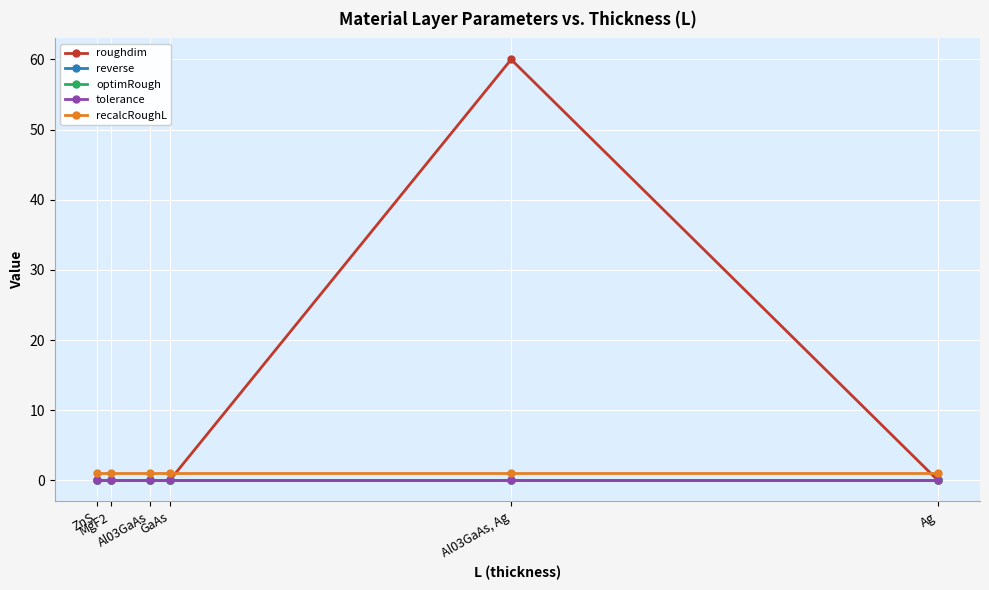

Does the chart have visible grid lines?

Yes